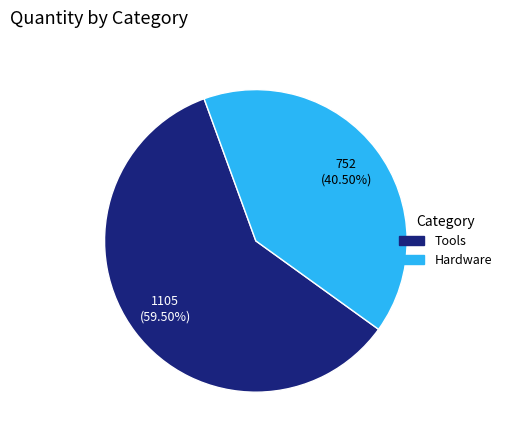

Does any single category account for the majority?

Yes